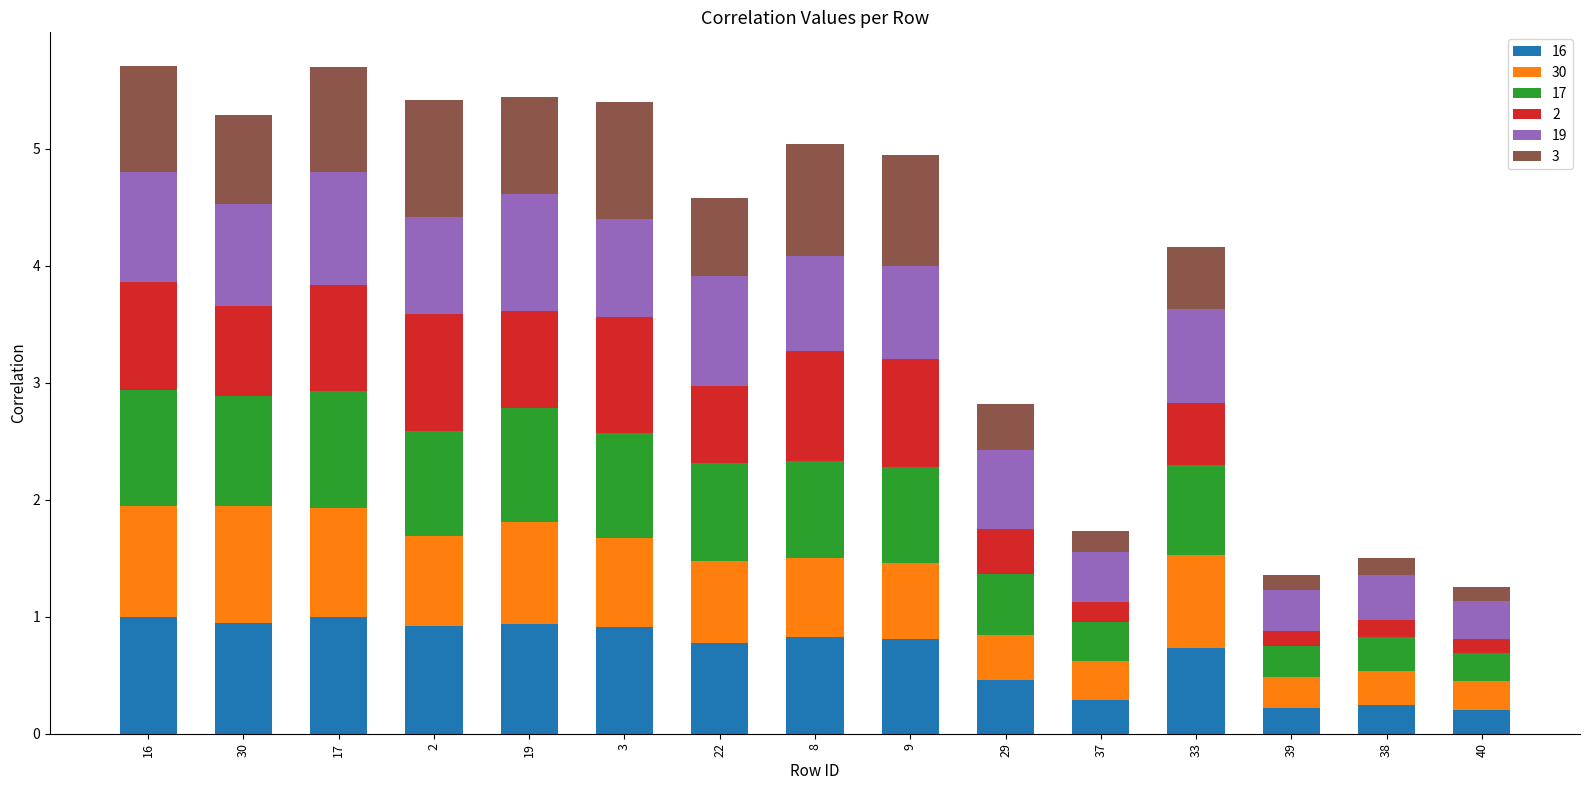

What is the highest value of the 16 series?

1.0